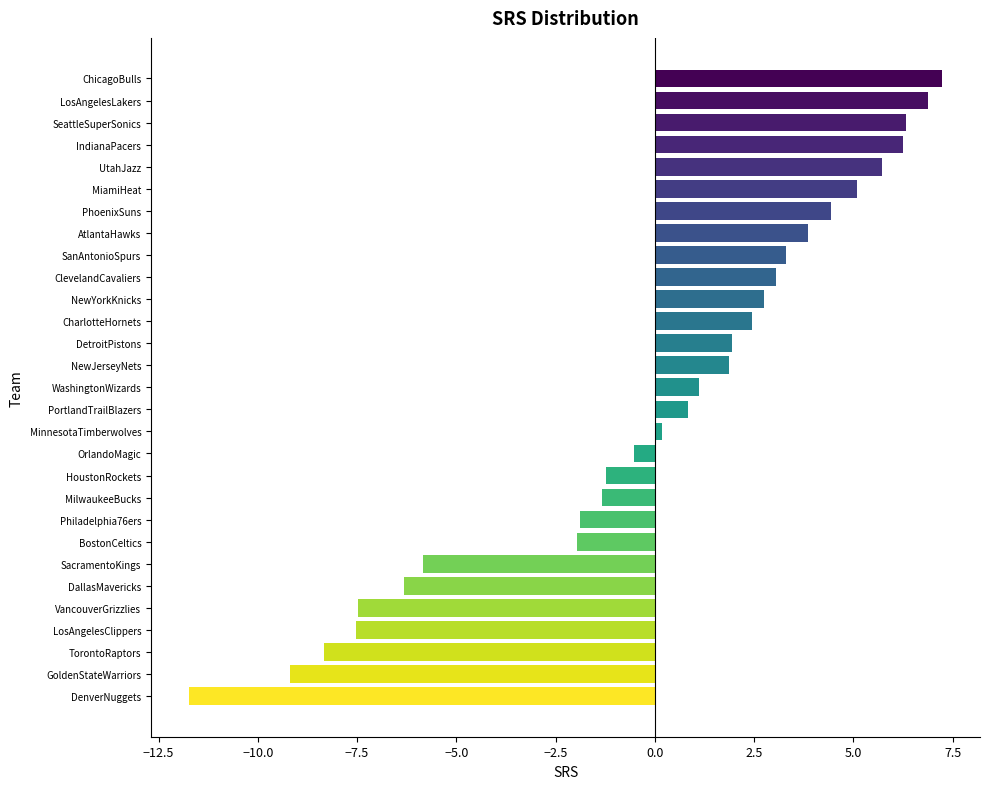

What is the label of the 28th bar from the top?

GoldenStateWarriors